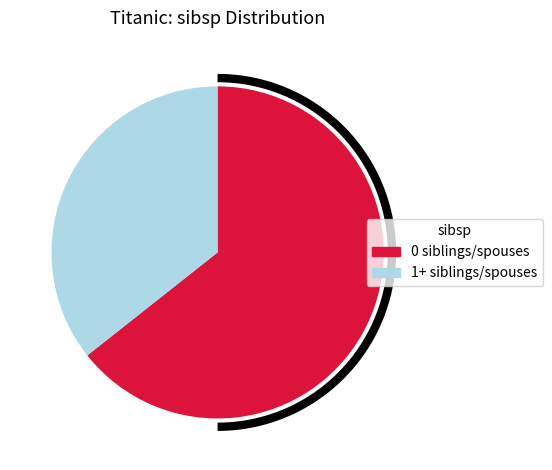

Combined, do 0 and 4 account for over 50%?

Yes